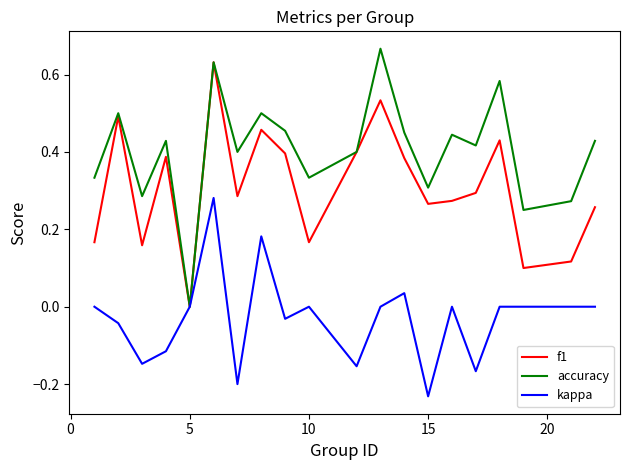

How many positive values does the f1 series have?

19